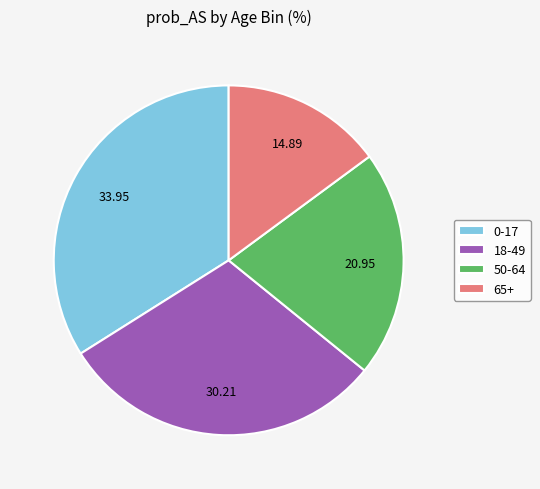

How many segments does this pie chart have?

4